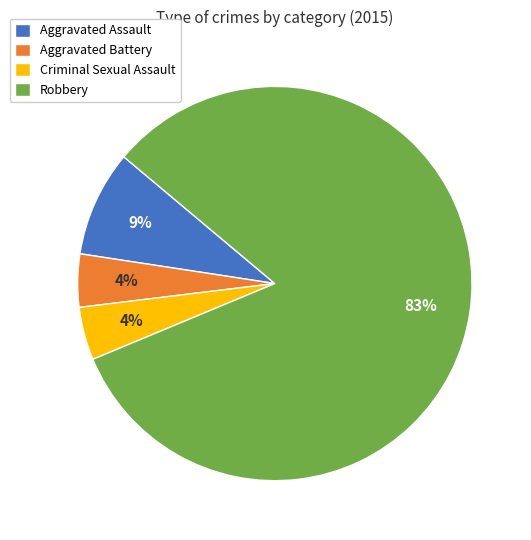

What is the largest slice in the pie chart?

Robbery